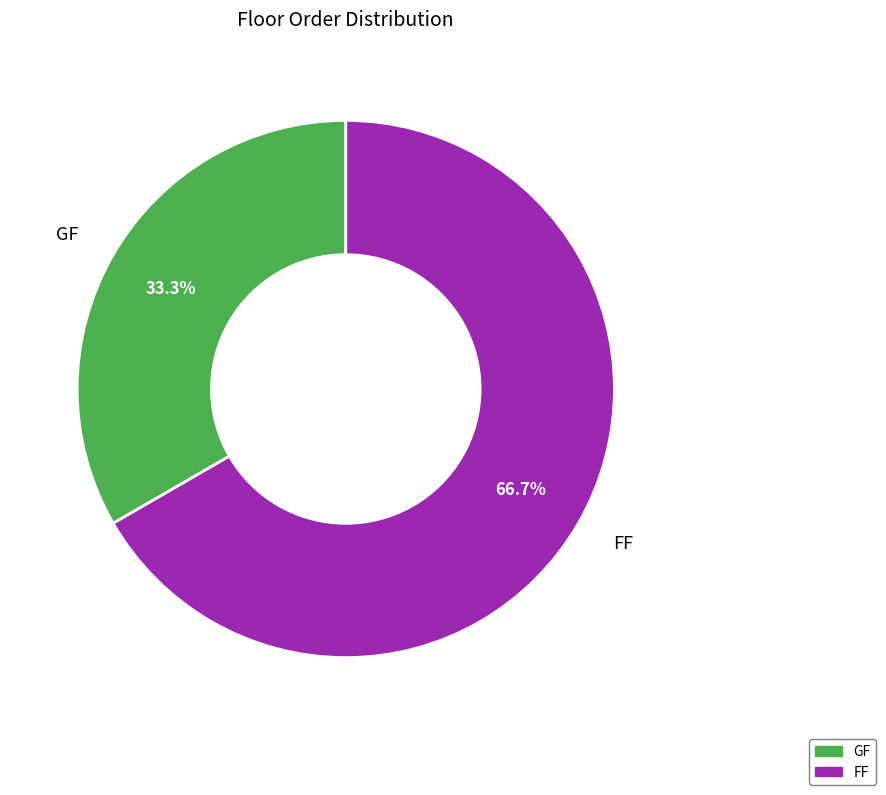

How many slices are in this pie chart?

2